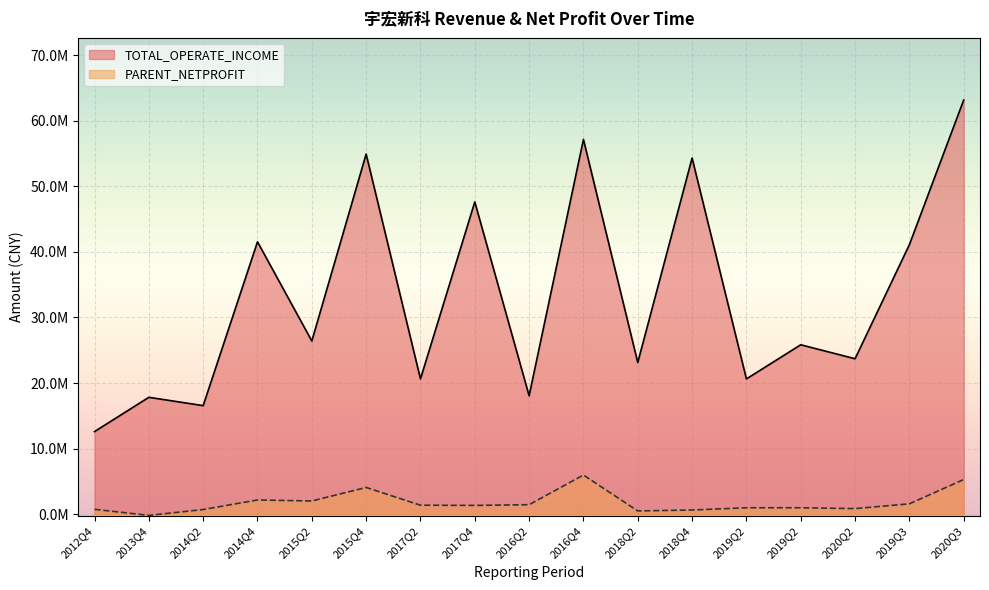

Reading left to right, what are all the values shown in this chart?

TOTAL_OPERATE_INCOME: 2012Q4=12597666.0	2013Q4=17823684.5	2014Q2=16554216.2	2014Q4=41537710.1	2015Q2=26409357.3	2015Q4=54913793.0	2017Q2=20628565.3	2017Q4=47616298.5	2016Q2=18060692.9	2016Q4=57141249.3	2018Q2=23127579.8	2018Q4=54307949.7	2019Q2=20628565.3	2019Q2=25836815.9	2020Q2=23704433.4	2019Q3=41099328.8	2020Q3=63158956.5
PARENT_NETPROFIT: 2012Q4=743431.7	2013Q4=-182119.4	2014Q2=710947.4	2014Q4=2168597.7	2015Q2=2014153.3	2015Q4=4076082.8	2017Q2=1370860.7	2017Q4=1338539.1	2016Q2=1447551.5	2016Q4=5971510.6	2018Q2=496850.8	2018Q4=638051.0	2019Q2=980330.0	2019Q2=980330.0	2020Q2=851712.9	2019Q3=1581312.1	2020Q3=5283083.3